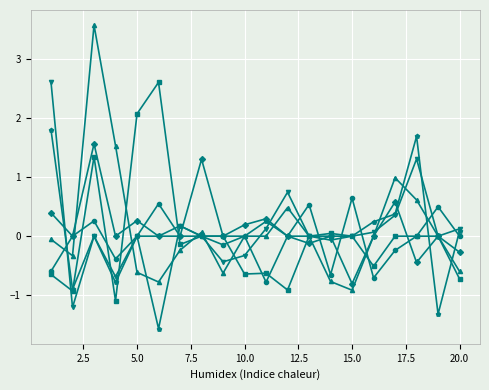

Count the number of categories in the chart.

20